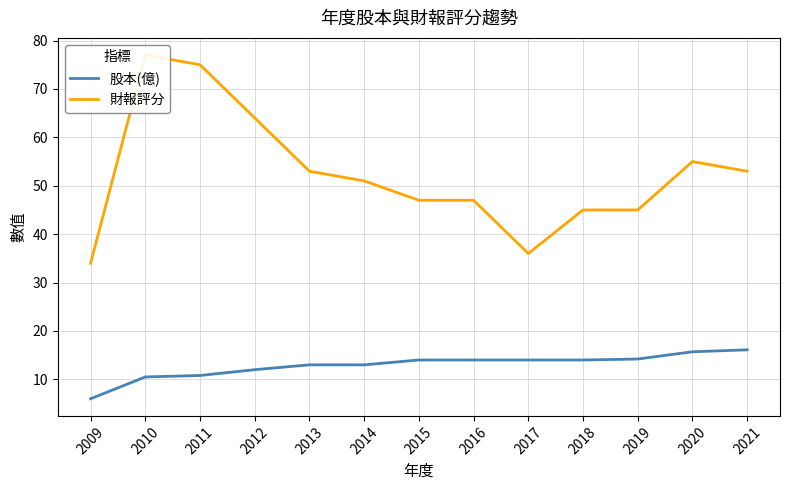

Rank the series by their maximum value, from lowest to highest.

股本(億), 財報評分